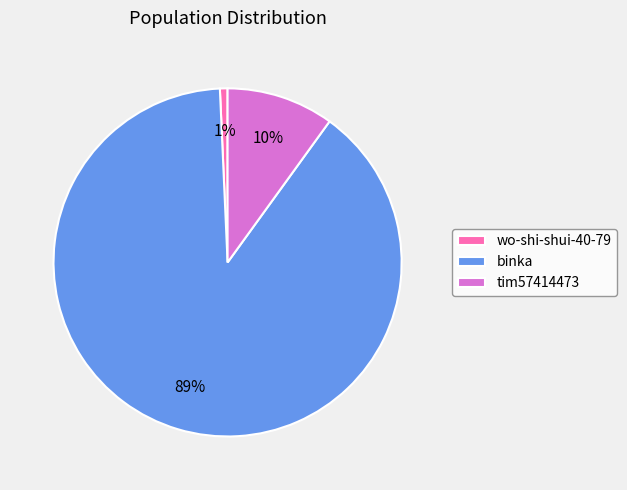

To the nearest percent, what portion does tim57414473 represent?

10%